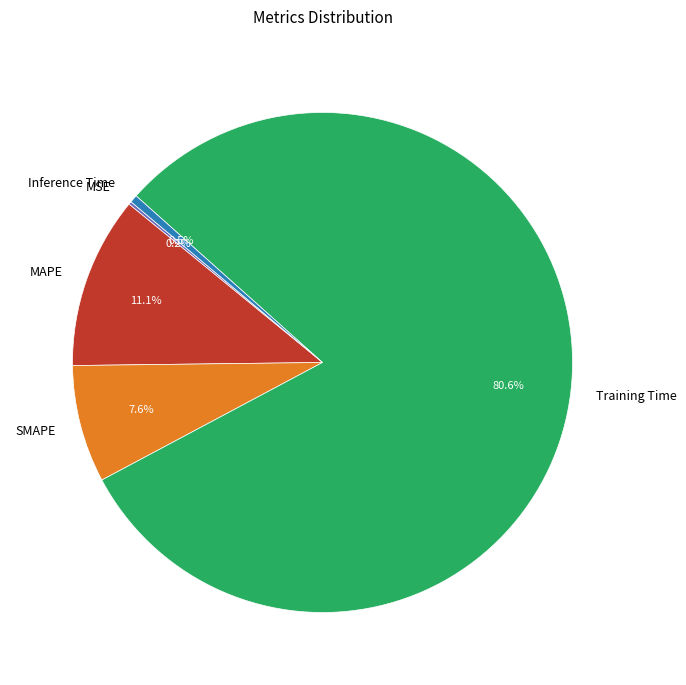

Between SMAPE and MAPE, which is larger?

MAPE